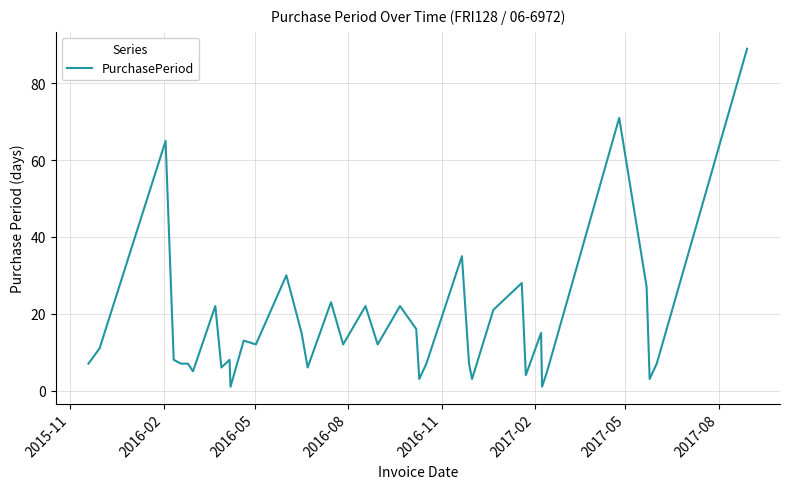

What is the difference between the maximum and minimum values?

88